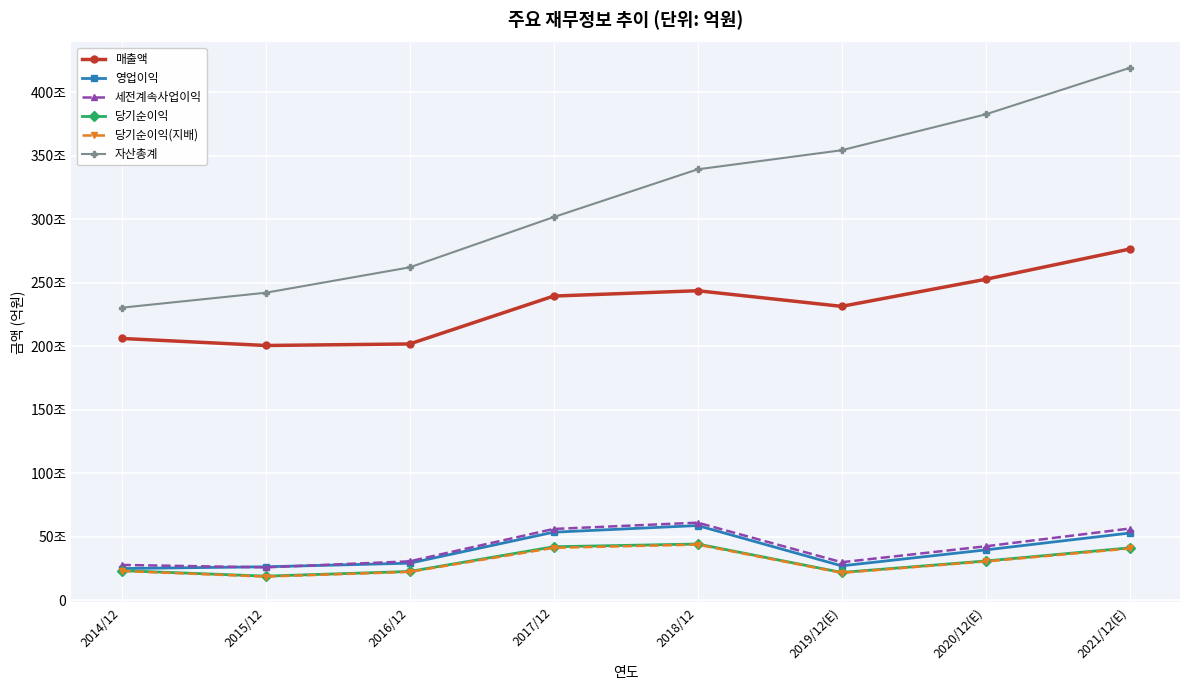

At which category does the chart reach its peak across all series?

2021/12(E)